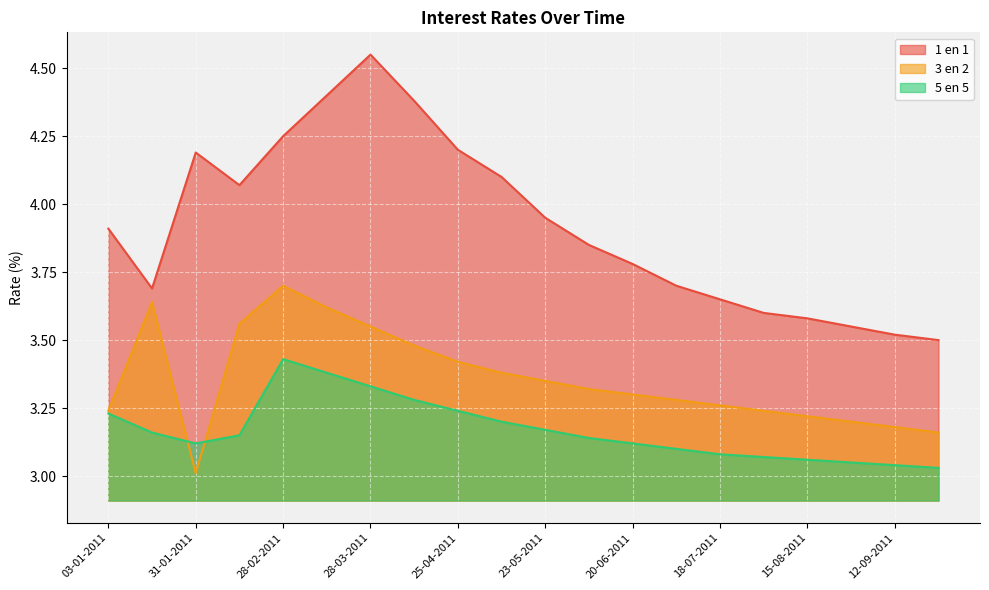

Reading left to right, what are all the values shown in this chart?

1 en 1: 3.9	3.7	4.2	4.1	4.2	4.4	4.5	4.4	4.2	4.1	4.0	3.9	3.8	3.7	3.6	3.6	3.6	3.5	3.5	3.5
3 en 2: 3.2	3.6	3.0	3.6	3.7	3.6	3.5	3.5	3.4	3.4	3.4	3.3	3.3	3.3	3.3	3.2	3.2	3.2	3.2	3.2
5 en 5: 3.2	3.2	3.1	3.1	3.4	3.4	3.3	3.3	3.2	3.2	3.2	3.1	3.1	3.1	3.1	3.1	3.1	3.0	3.0	3.0